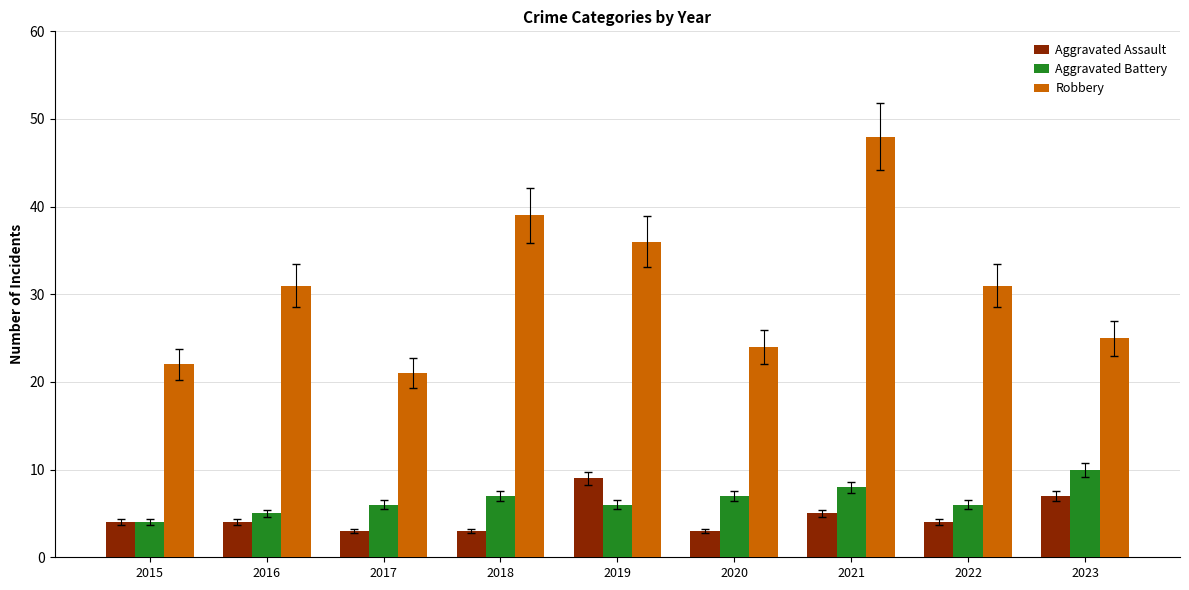

What is the approximate value of Robbery at 2017, to the nearest 5?

20